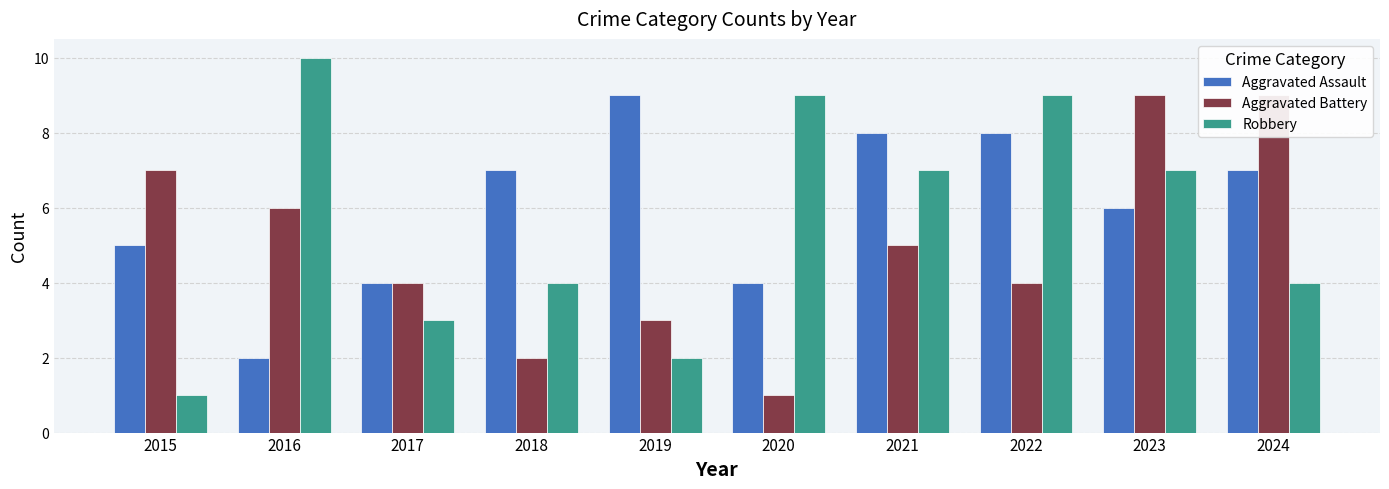

At which category is the sum across all series the highest?

2023